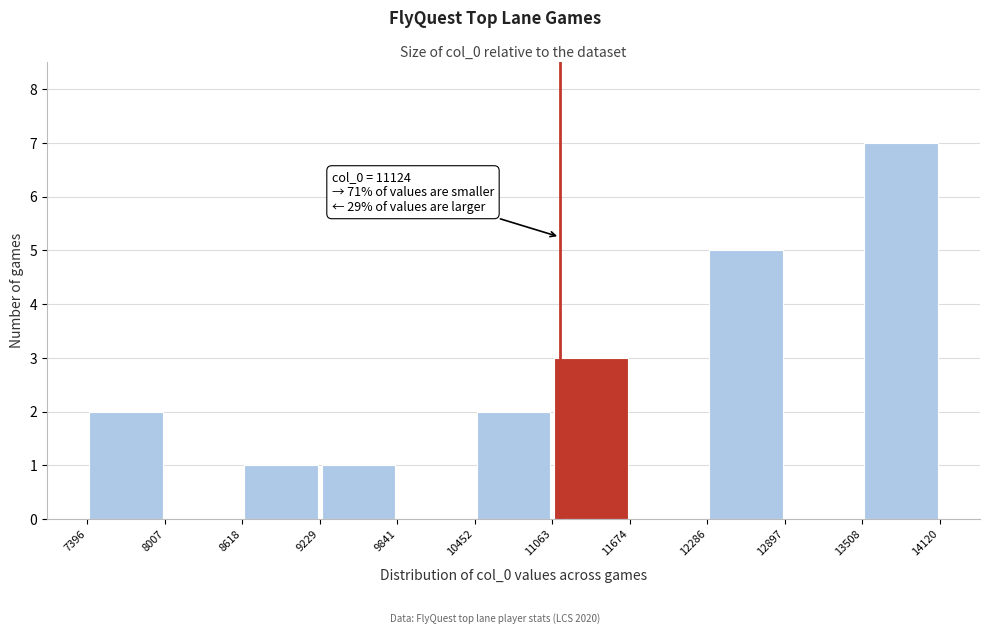

Over which range of the x-axis is the bar tallest?

13508 to 14120